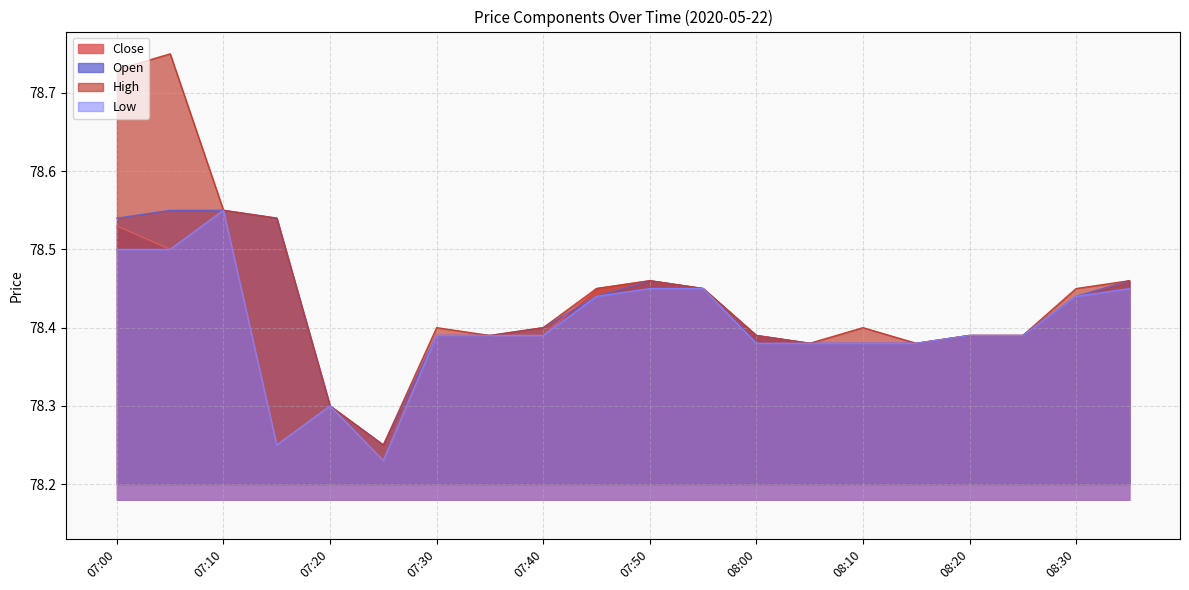

What are all the series names shown in the legend?

Close, Open, High, Low